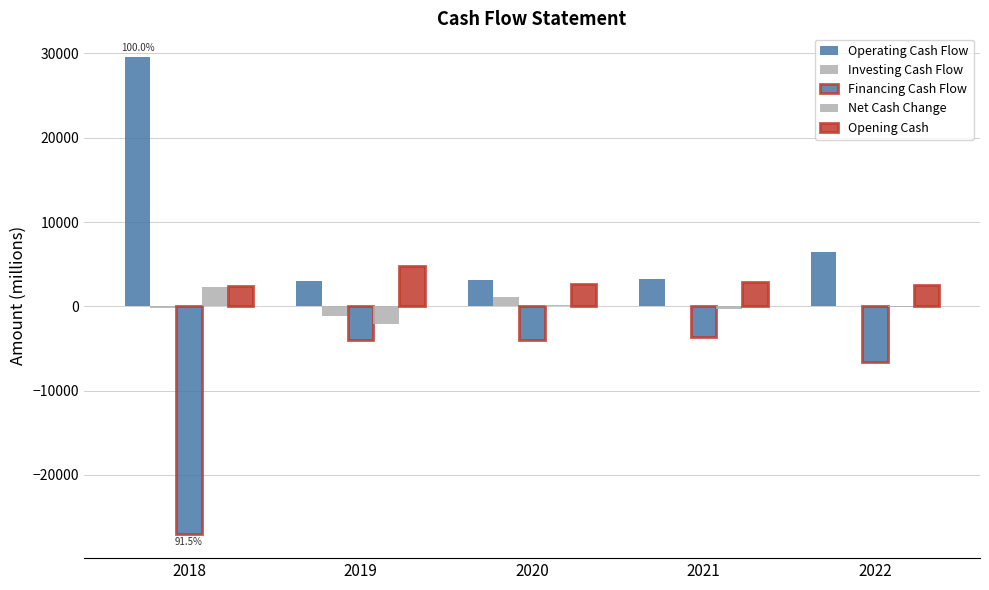

At 2018, list the series in order from largest to smallest.

Operating Cash Flow, Opening Cash, Net Cash Change, Investing Cash Flow, Financing Cash Flow